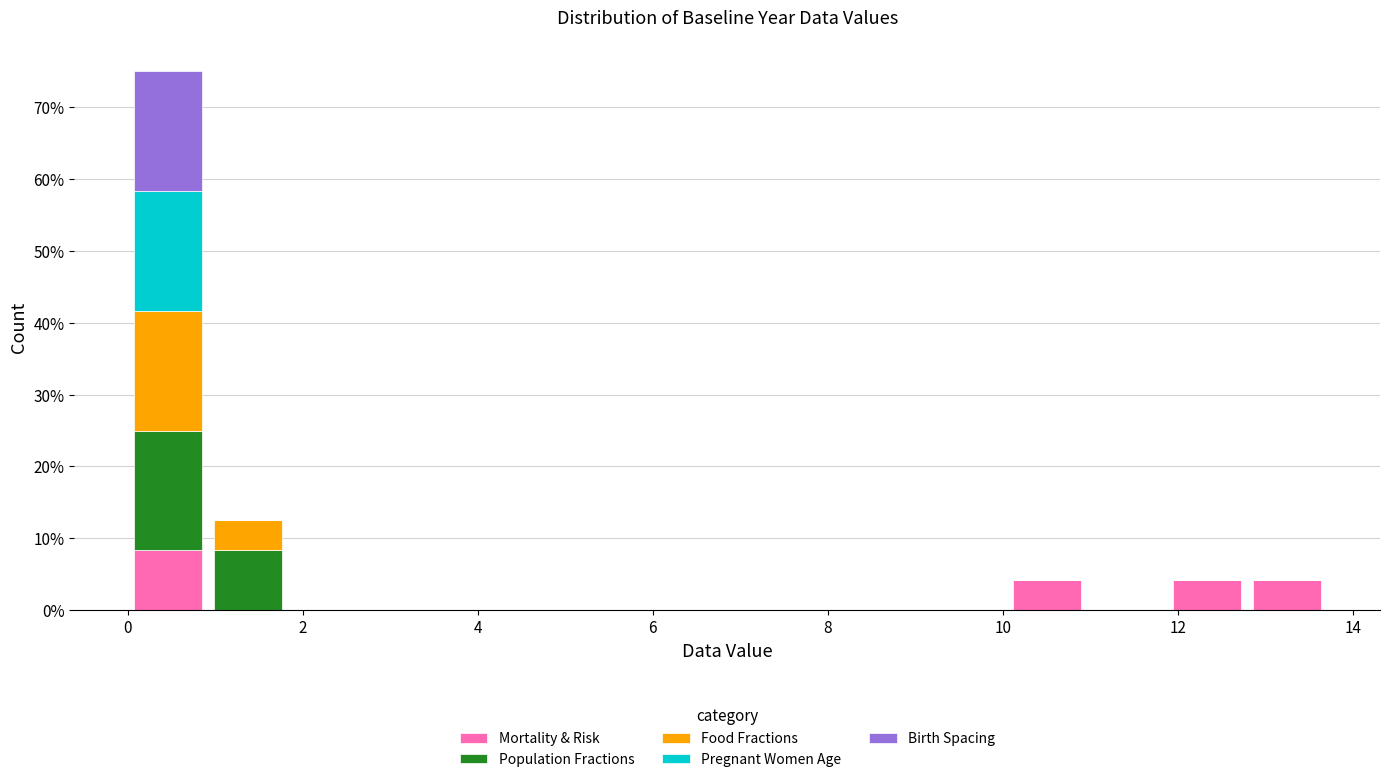

Reading left to right, list every stacked bar in this chart as the range it spans on the x-axis followed by its total height. Neither the bar edges nor the heights are printed on the chart, so give them approximately, as read against the axes.

0.0 to 1.0: 75
1.0 to 1.8: 13
1.8 to 2.8: 0
2.8 to 3.6: 0
3.6 to 4.6: 0
4.6 to 5.4: 0
5.4 to 6.4: 0
6.4 to 7.4: 0
7.4 to 8.2: 0
8.2 to 9.2: 0
9.2 to 10.0: 0
10.0 to 11.0: 4
11.0 to 11.8: 0
11.8 to 12.8: 4
12.8 to 13.8: 4